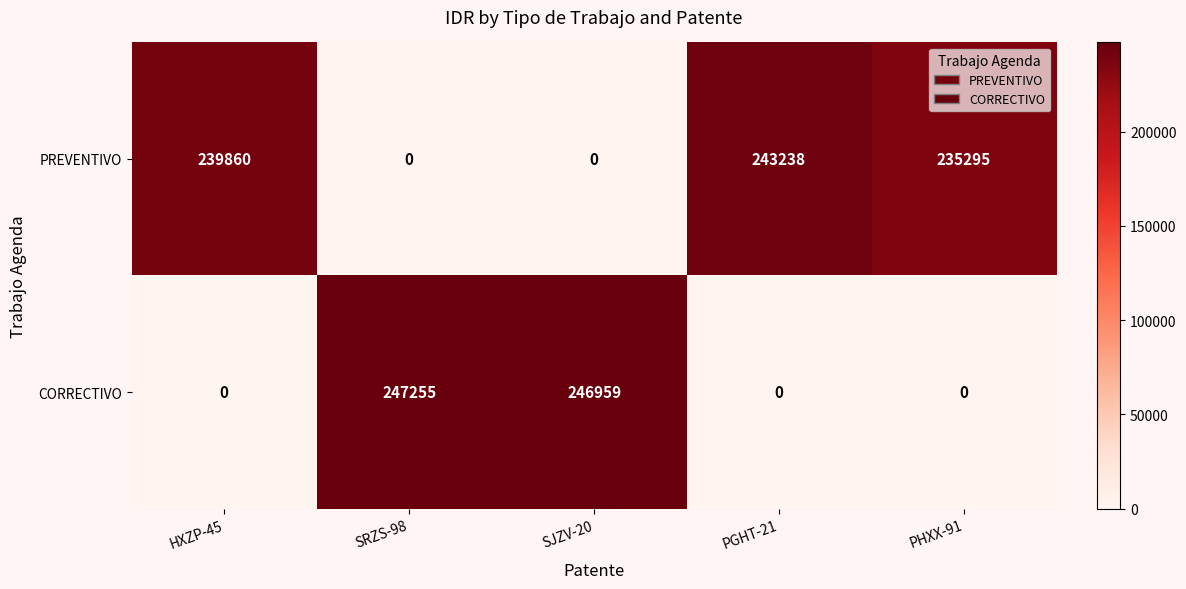

Which series changed the most between SRZS-98 and PHXX-91?

CORRECTIVO